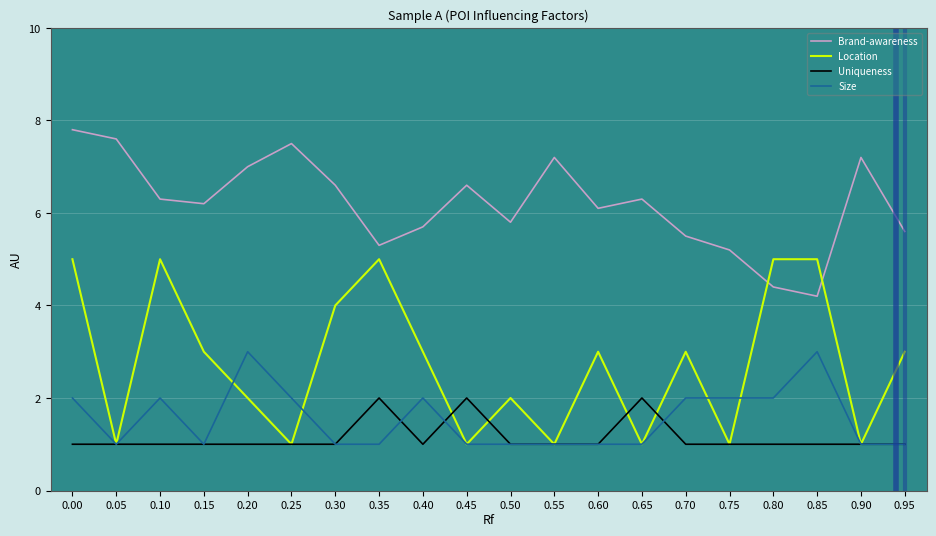

In Brand-awareness, how many points are lower than both neighbors (excluding endpoints)?

5